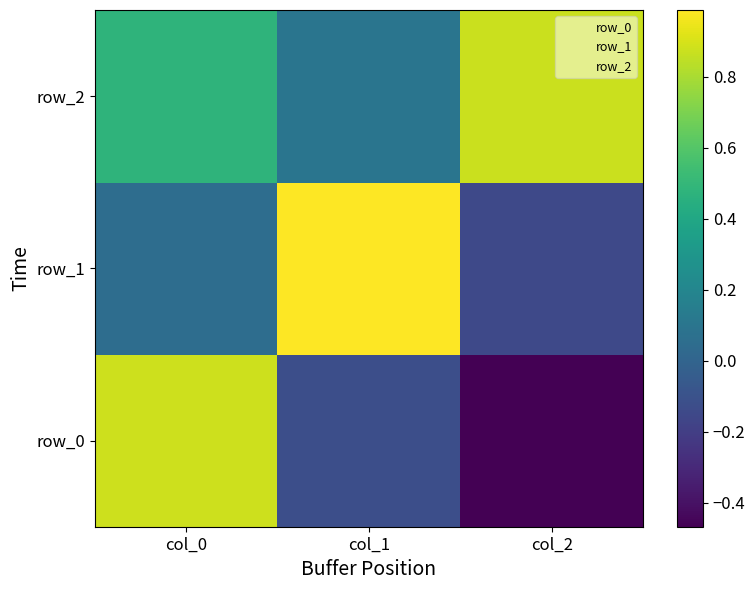

What value does the row_1 series have at col_1?

1.0